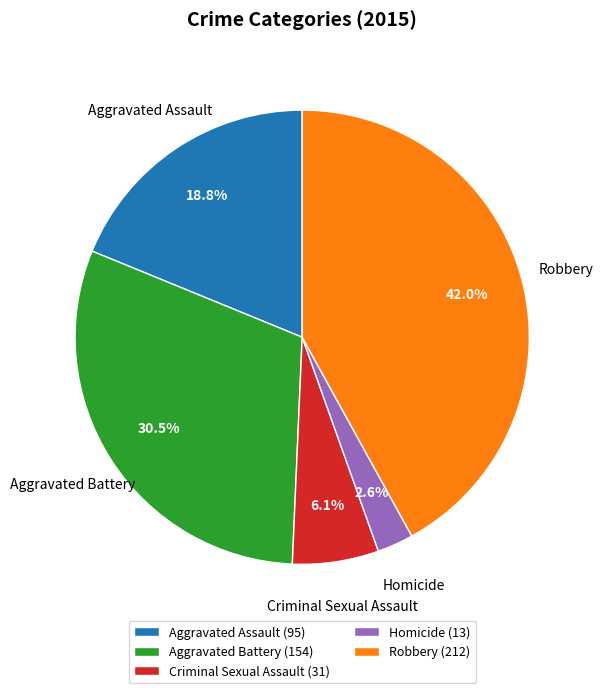

Does Aggravated Battery account for over 50% of the chart?

No